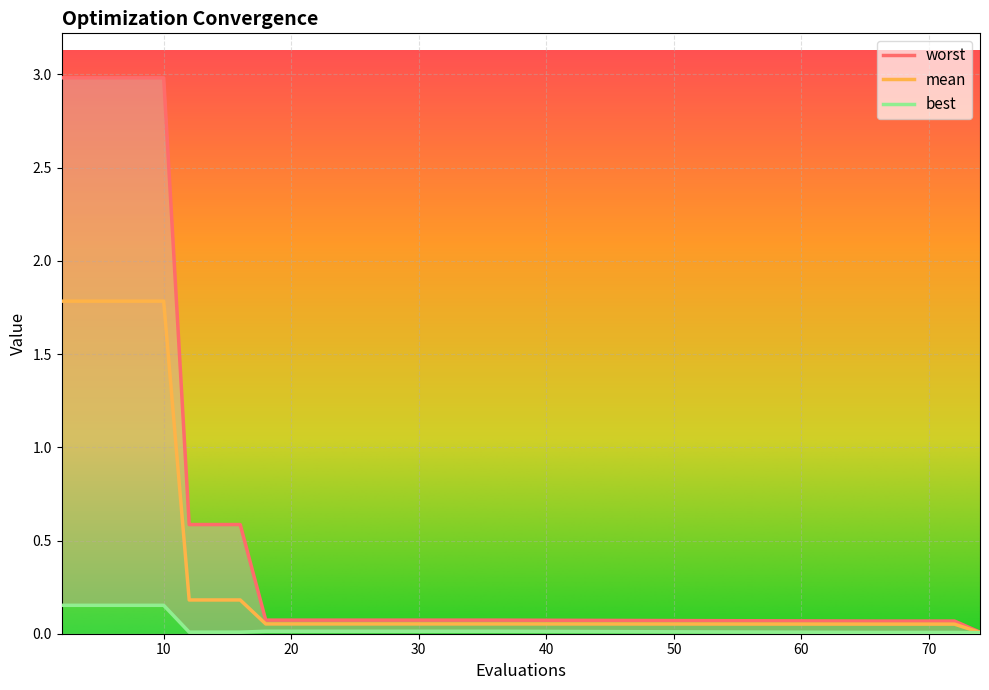

Which series changed the most between 4 and 18?

worst